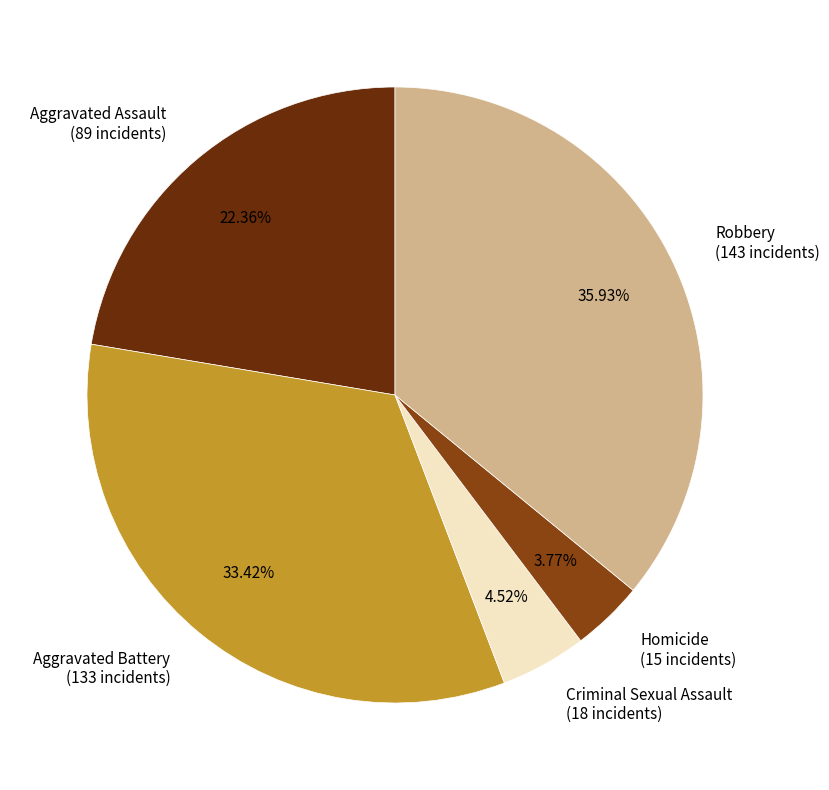

What is the smallest slice in the pie chart?

Homicide